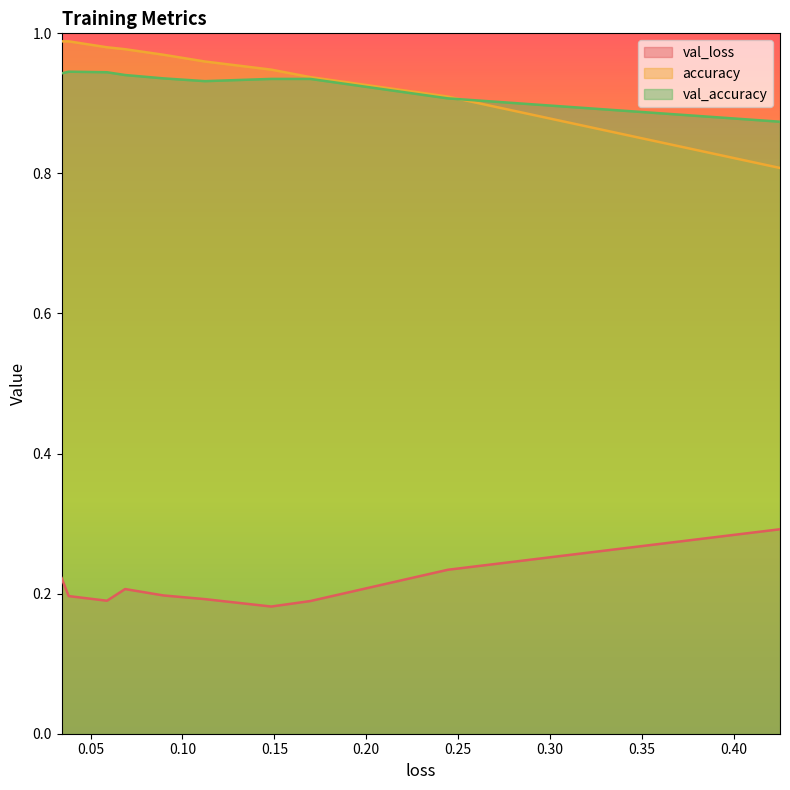

True or false: val_loss has a value of 0.1 at 4.

False